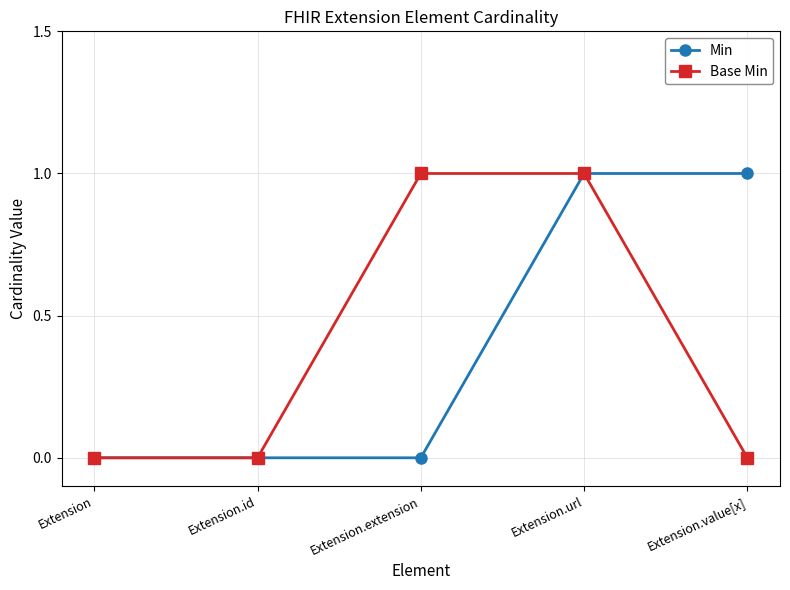

At which category is the sum across all series the highest?

Extension.url